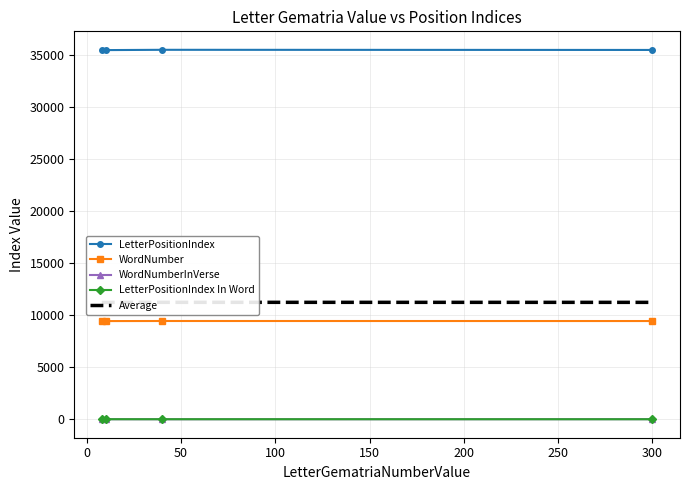

True or false: LetterPositionIndex In Word has more than 2 interior local peaks.

False